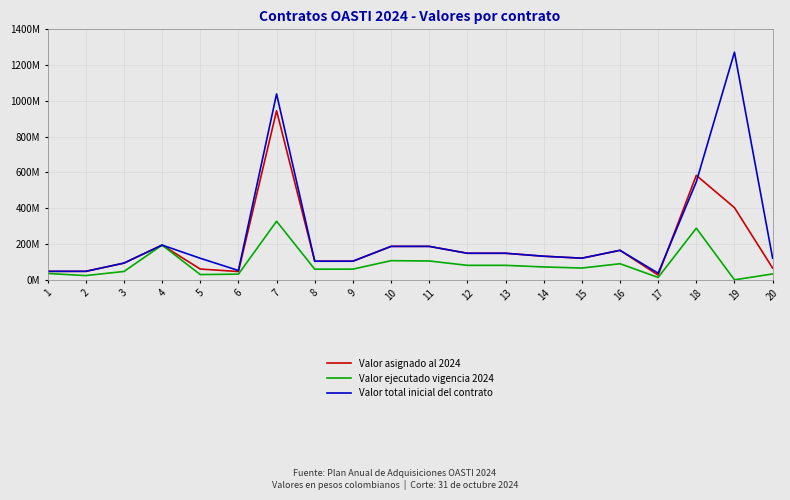

Does the chart have visible grid lines?

Yes